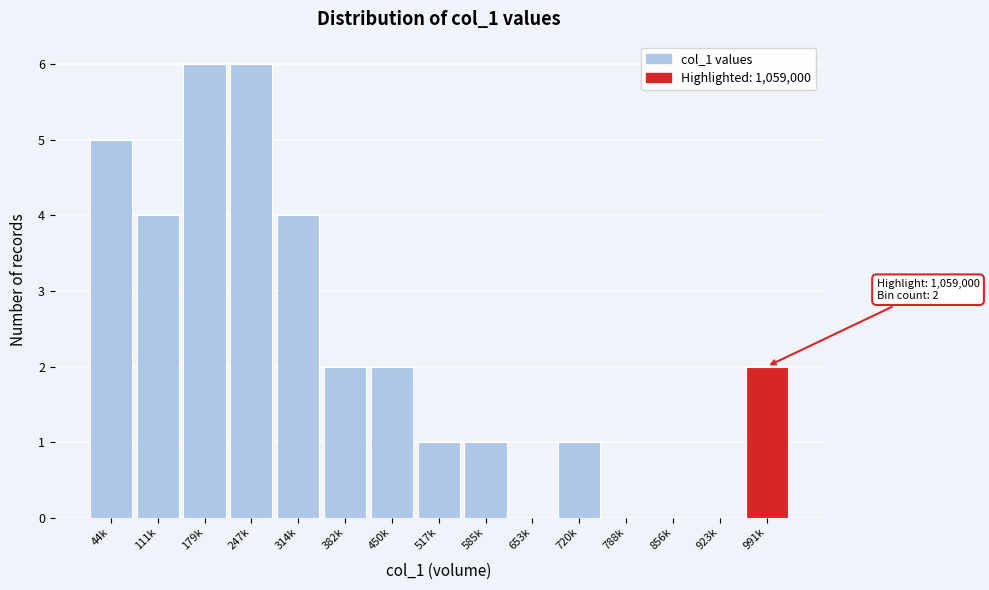

Reading left to right, transcribe all the data shown in this chart.

44k=5	111k=4	179k=6	247k=6	314k=4	382k=2	450k=2	517k=1	585k=1	653k=0	720k=1	788k=0	856k=0	923k=0	991k=2